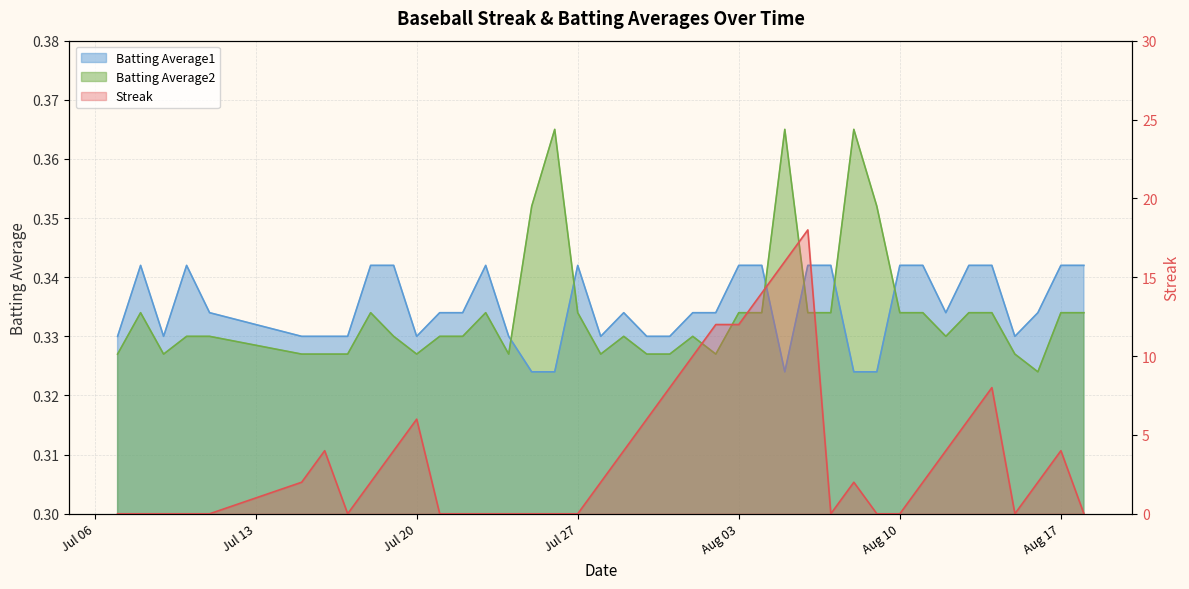

Which series has the largest total across all categories?

Streak